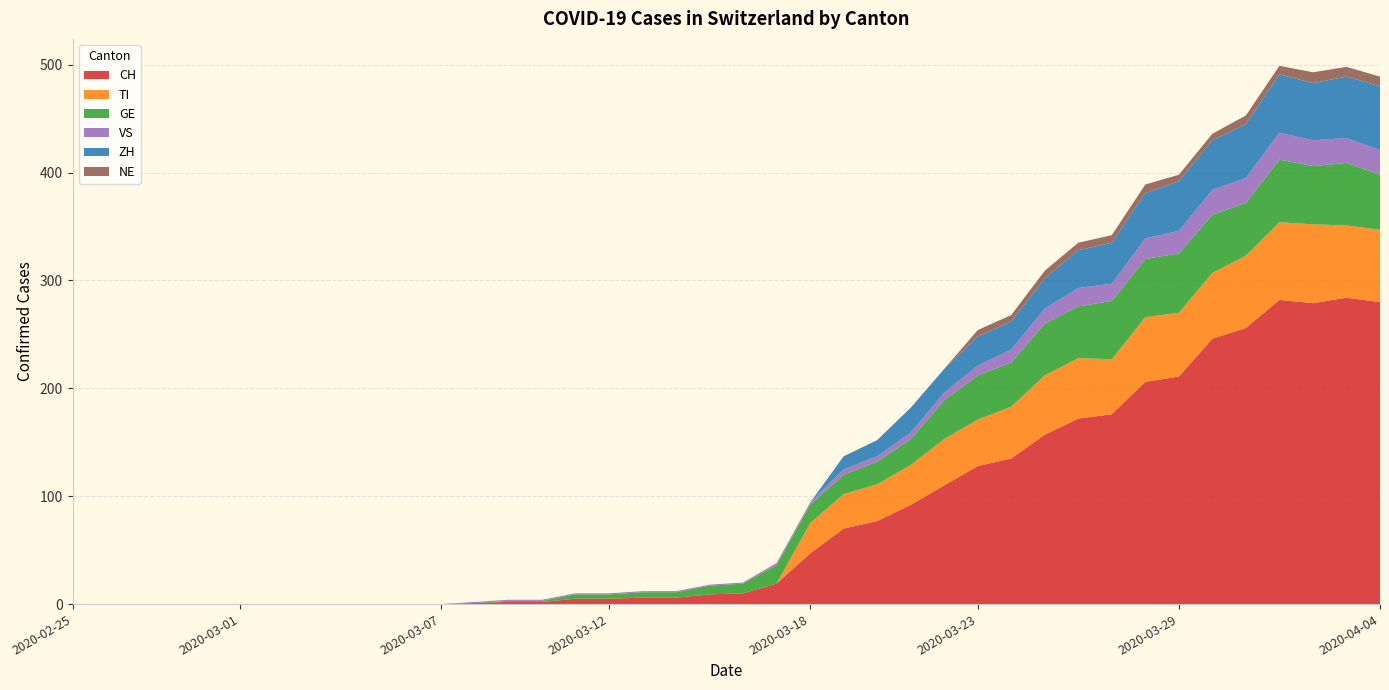

Reading left to right, extract all data points from this chart.

CH: 0	0	0	0	0	0	0	0	0	0	0	0	1	2	2	5	5	6	6	9	10	19	47	70	77	92	110	128	135	157	172	176	206	211	246	256	282	279	284	280
TI: 0	0	0	0	0	0	0	0	0	0	0	0	0	0	0	0	0	0	0	0	0	0	28	32	34	37	43	43	48	55	56	51	60	59	61	67	72	73	67	67
GE: 0	0	0	0	0	0	0	0	0	0	0	0	0	1	1	4	4	5	5	8	9	17	17	18	21	24	36	41	41	48	48	54	54	55	54	49	58	54	58	51
VS: 0	0	0	0	0	0	0	0	0	0	0	0	1	1	1	1	1	1	1	1	1	2	2	5	5	6	7	9	12	14	17	16	19	21	23	23	25	24	23	23
ZH: 0	0	0	0	0	0	0	0	0	0	0	0	0	0	0	0	0	0	0	0	0	0	0	12	15	23	22	27	26	28	35	38	42	46	46	50	54	53	57	59
NE: 0	0	0	0	0	0	0	0	0	0	0	0	0	0	0	0	0	0	0	0	0	0	0	0	0	0	0	6	6	7	7	7	8	6	6	8	8	10	9	9